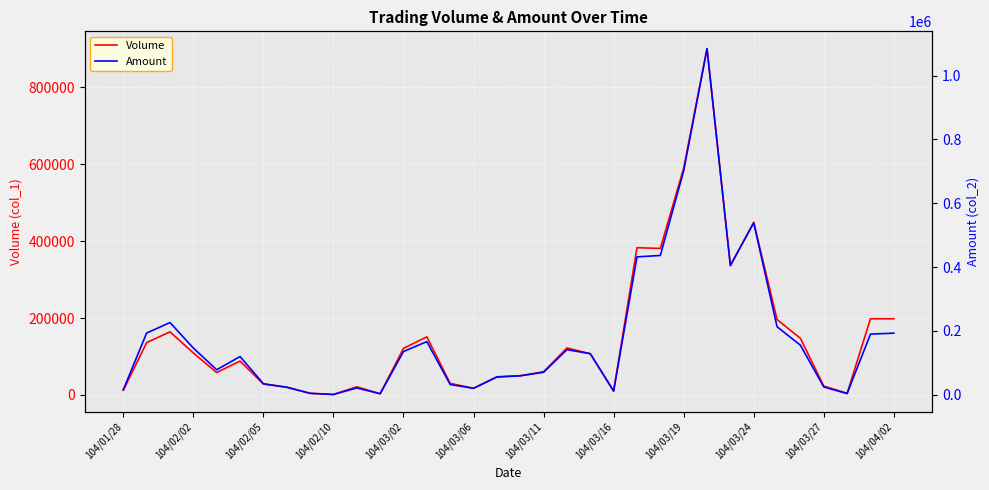

What is the highest value of the Volume series?

901000